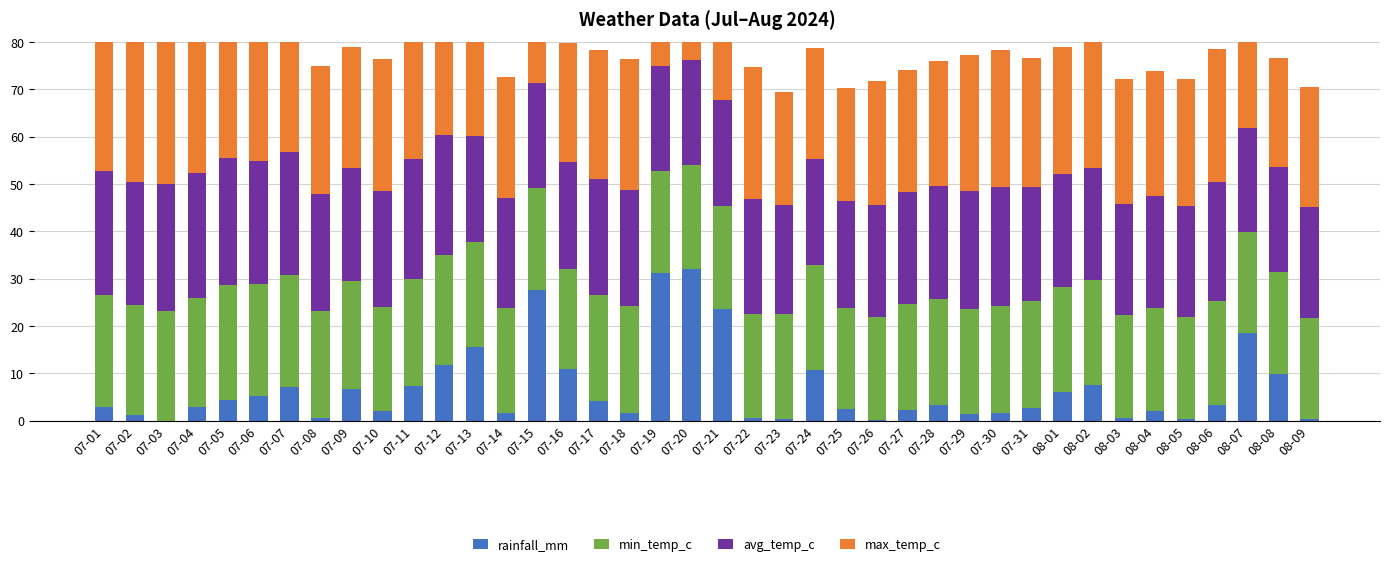

At which category is the sum across all series the highest?

07-20